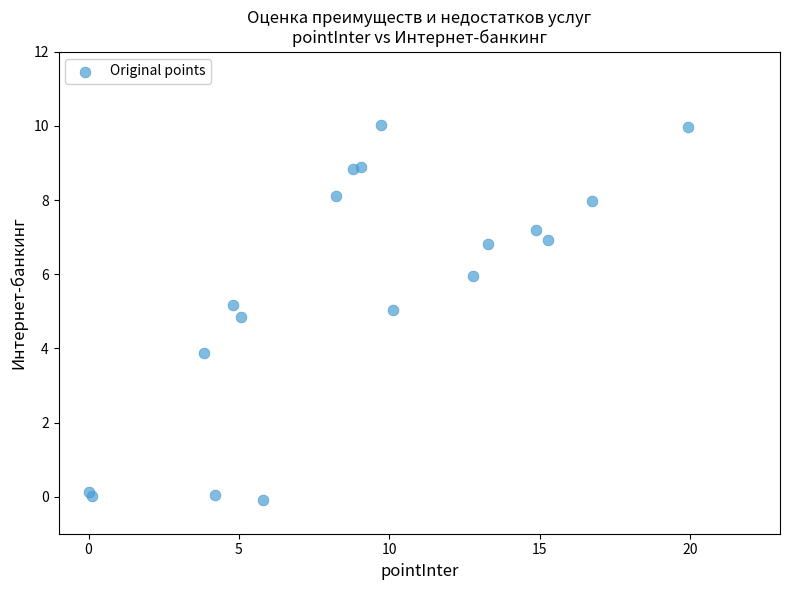

What Y value in the scatter plot is closest to 4?

3.9